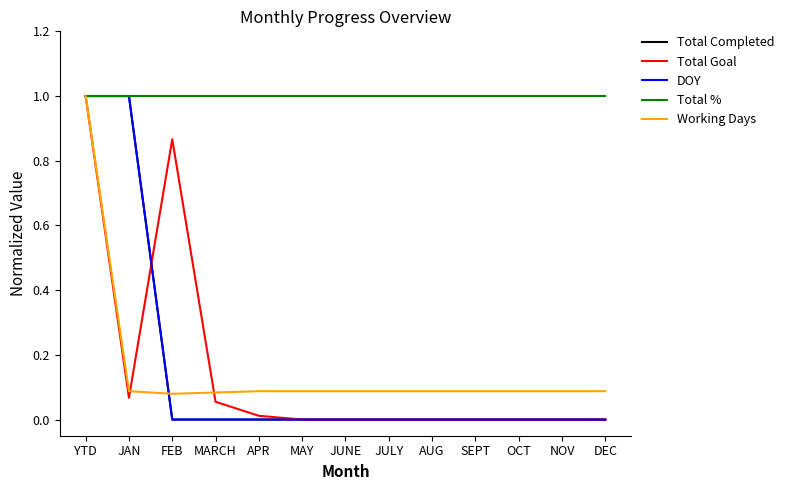

Does the chart display data point markers on the line(s)?

No